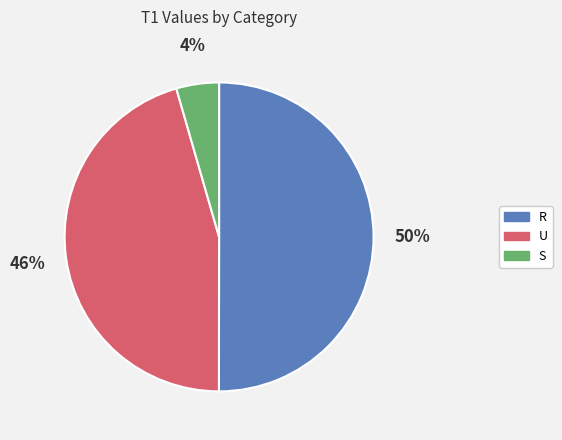

To the nearest percent, what is the difference between the largest and smallest slice percentages?

46%